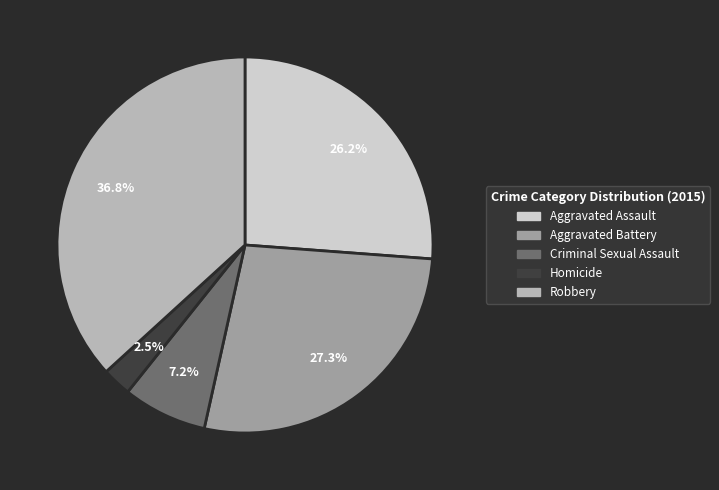

To the nearest percent, what percentage of the pie is Criminal Sexual Assault?

7%